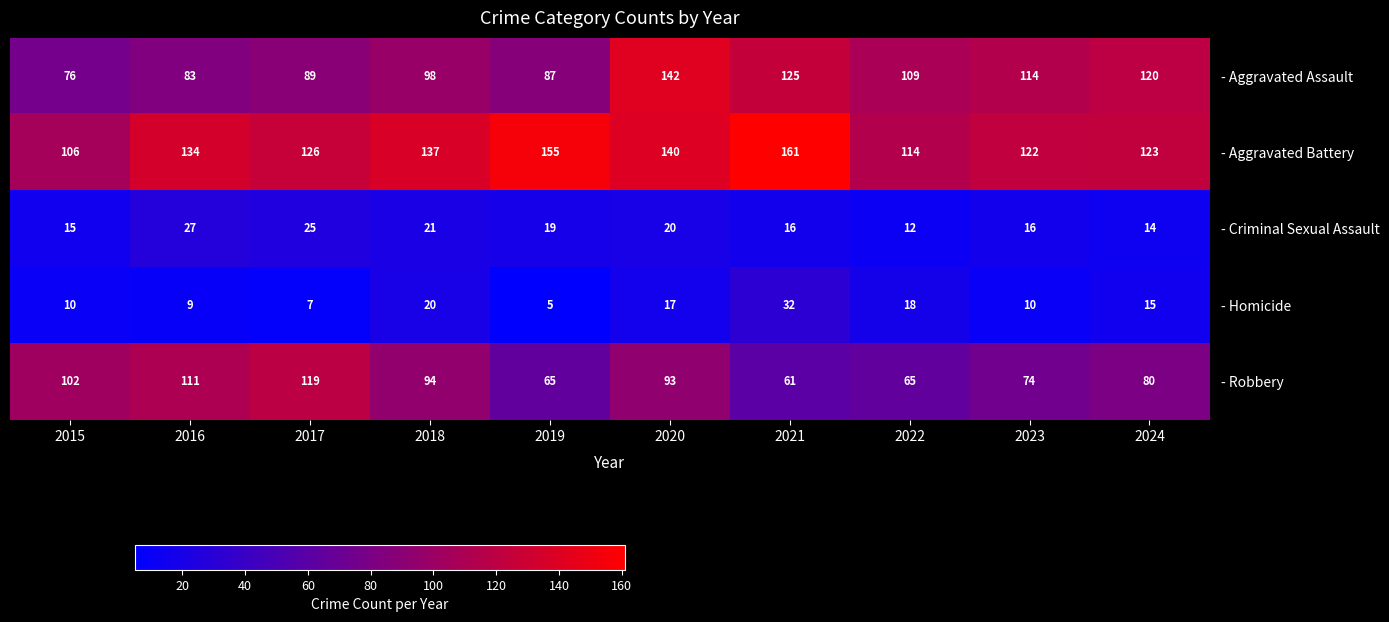

How many categories are shown in the chart?

10